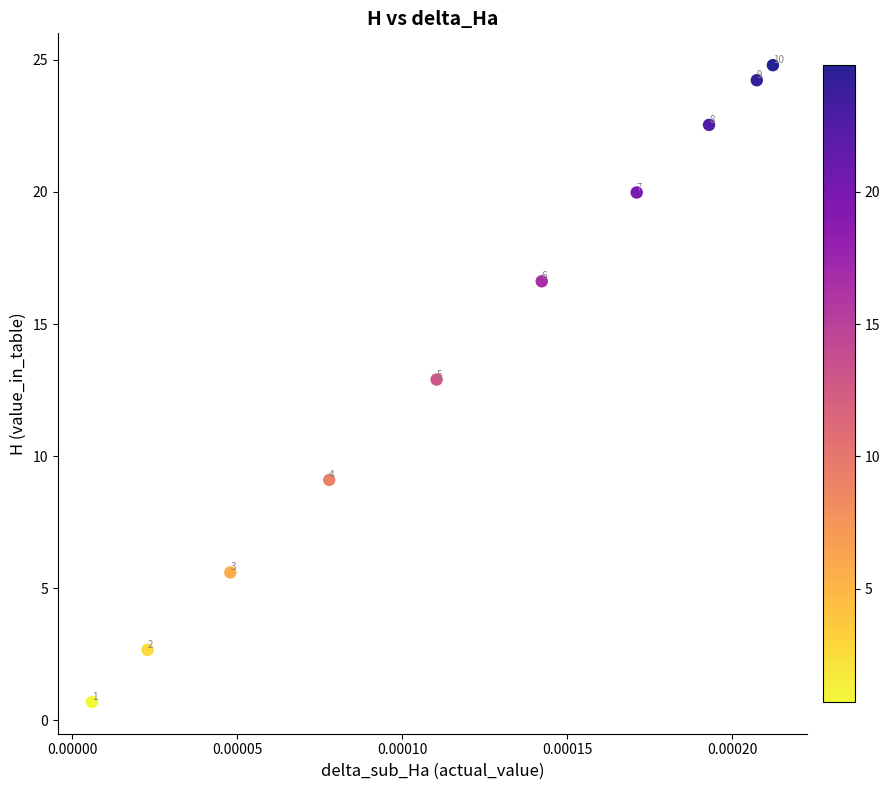

What is the average Y value?

13.9